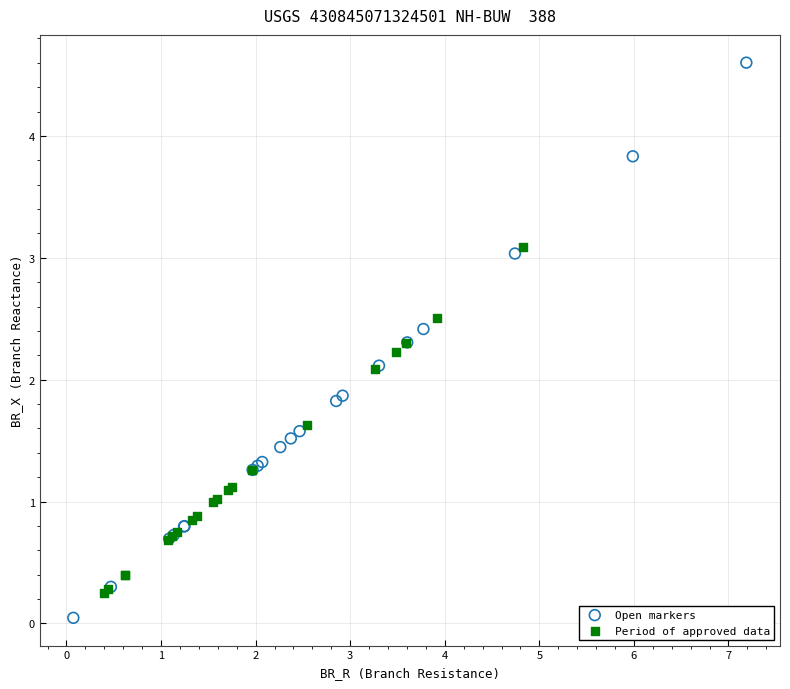

Which series reaches the minimum Y coordinate?

Open markers